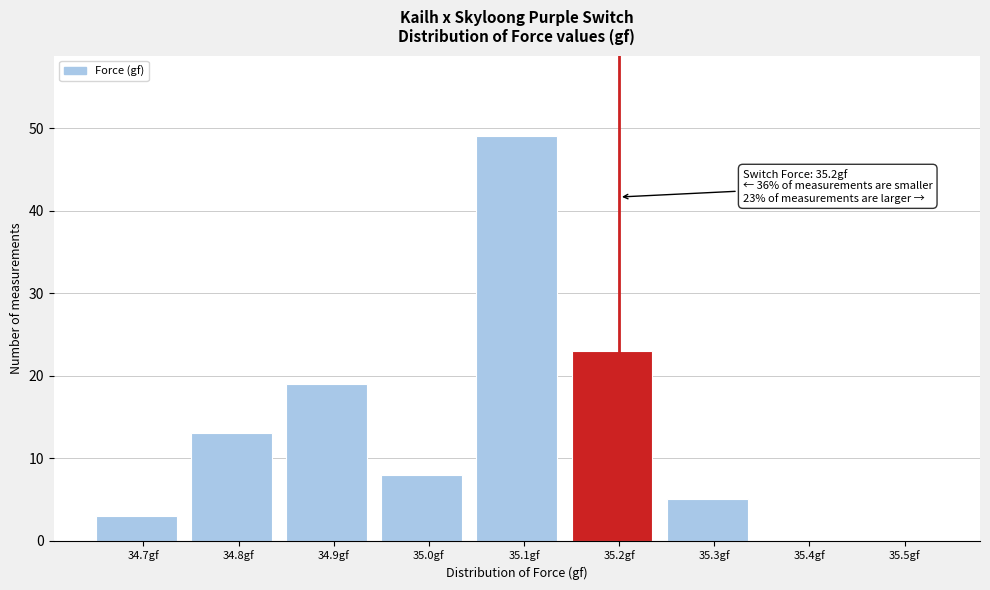

Reading right to left, what are all the values shown in this chart?

35.5gf=0	35.4gf=0	35.3gf=5	35.2gf=23	35.1gf=49	35.0gf=8	34.9gf=19	34.8gf=13	34.7gf=3